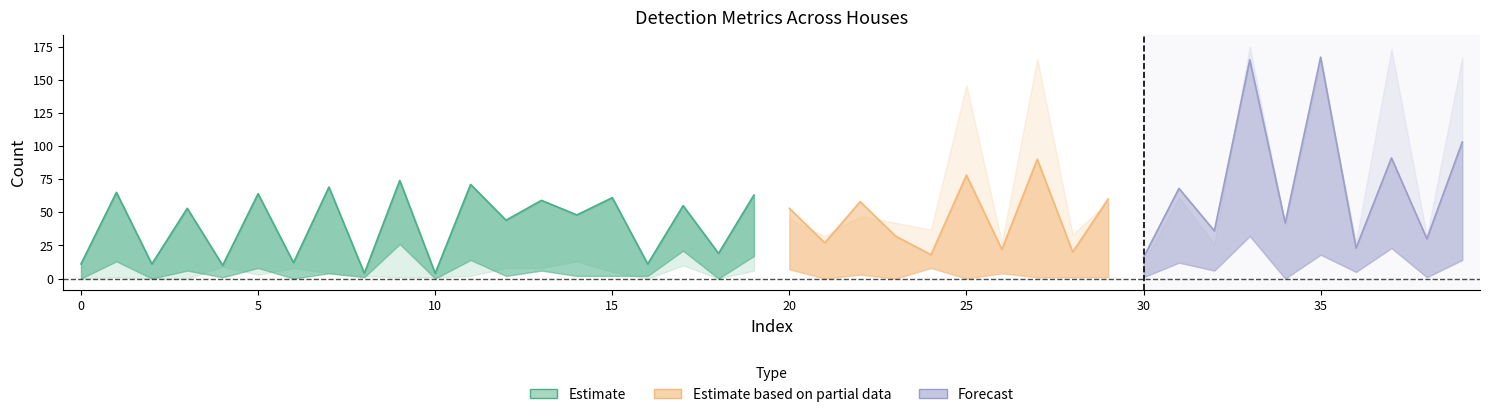

Reading right to left, transcribe all the data shown in this chart.

TP: 103	30	91	23	167	42	165	36	68	16	60	20	90	22	78	18	32	58	27	53	63	19	55	11	61	48	59	44	71	4	74	4	69	12	64	10	53	11	65	11
FPiou: 167	32	173	28	162	40	175	26	61	12	58	33	166	27	146	37	42	47	32	45	63	11	98	16	104	100	158	74	59	8	73	12	29	58	28	58	75	14	91	18
TPm: 14	1	23	5	18	0	32	6	12	1	8	0	7	2	11	0	0	2	6	4	17	0	21	2	2	2	6	2	14	0	26	1	4	0	8	1	6	0	13	0
FP: 9	2	8	4	4	3	5	1	7	1	1	1	1	4	0	8	0	3	0	7	6	0	10	0	5	13	8	8	2	1	1	2	4	8	3	9	0	0	1	0
FPm: 3	0	2	0	0	0	0	0	1	0	0	0	0	0	0	1	0	1	0	2	0	0	1	0	0	0	0	0	0	0	0	0	0	2	0	1	0	0	0	1